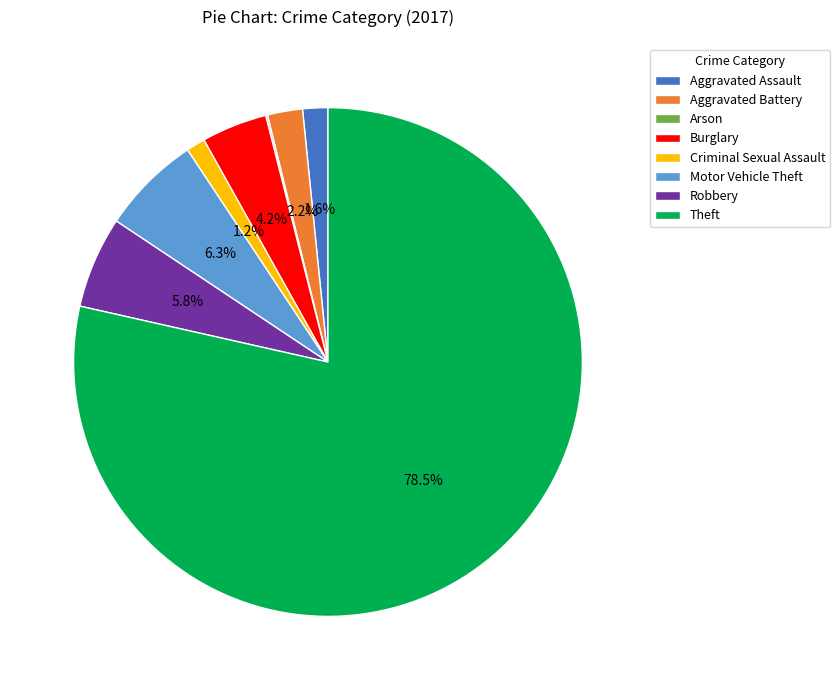

True or false: Aggravated Battery accounts for 7% of the total.

False